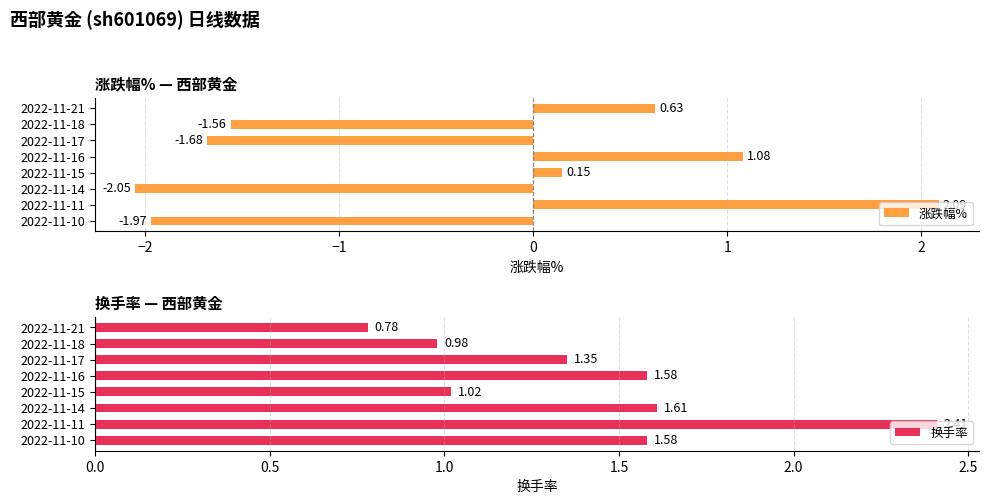

Rank the series by their maximum value, from lowest to highest.

涨跌幅%, 换手率